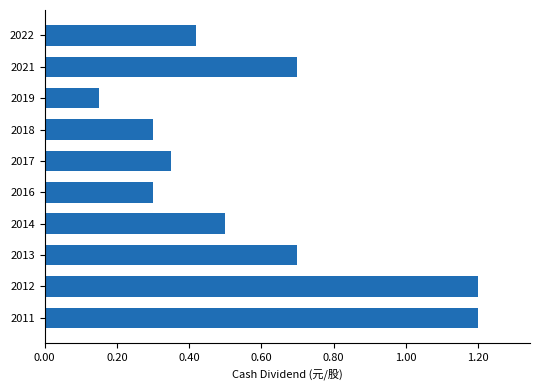

The chart shows a value of 1.2 at 2011. True or false?

True